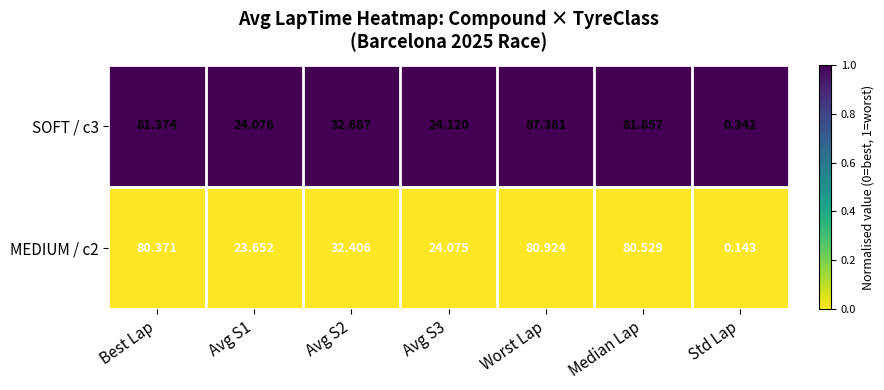

Count the number of data series in this chart.

2